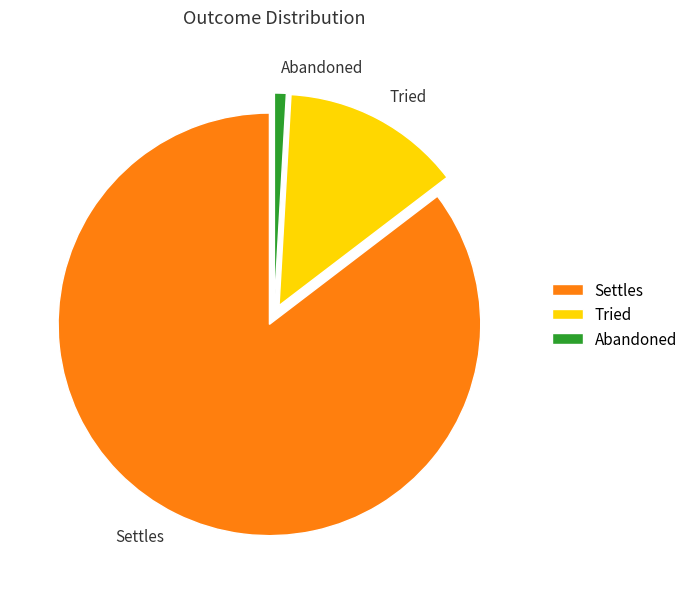

Between Abandoned and Settles, which is larger?

Settles